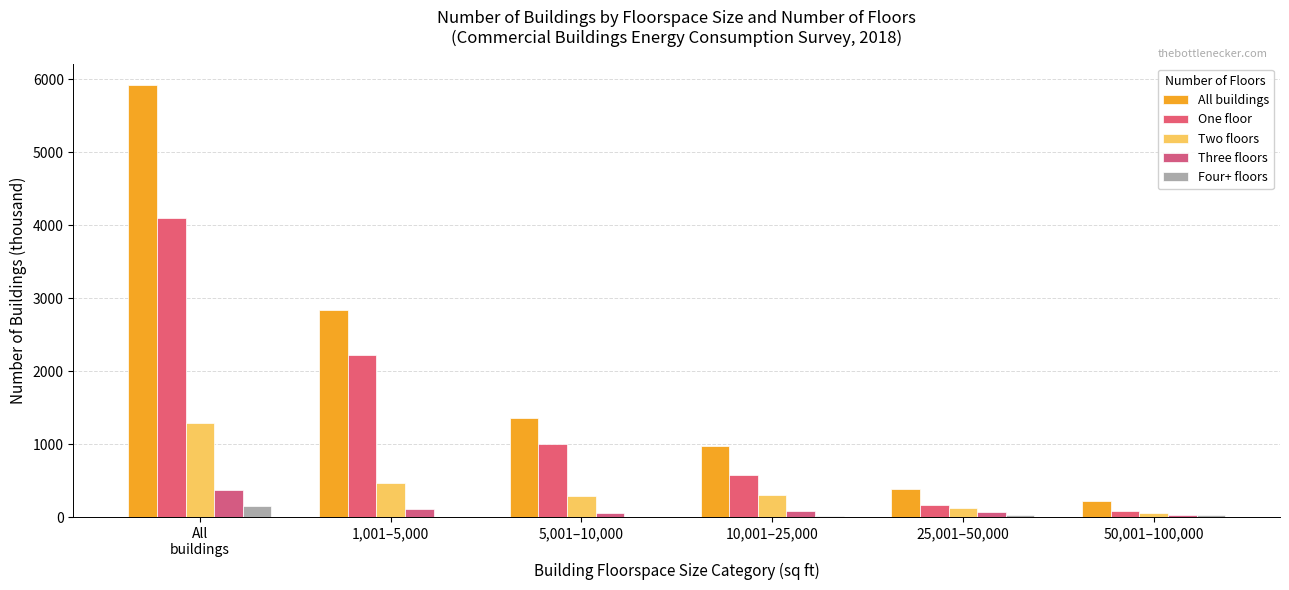

What are all the series names shown in the legend?

All buildings, One floor, Two floors, Three floors, Four+ floors